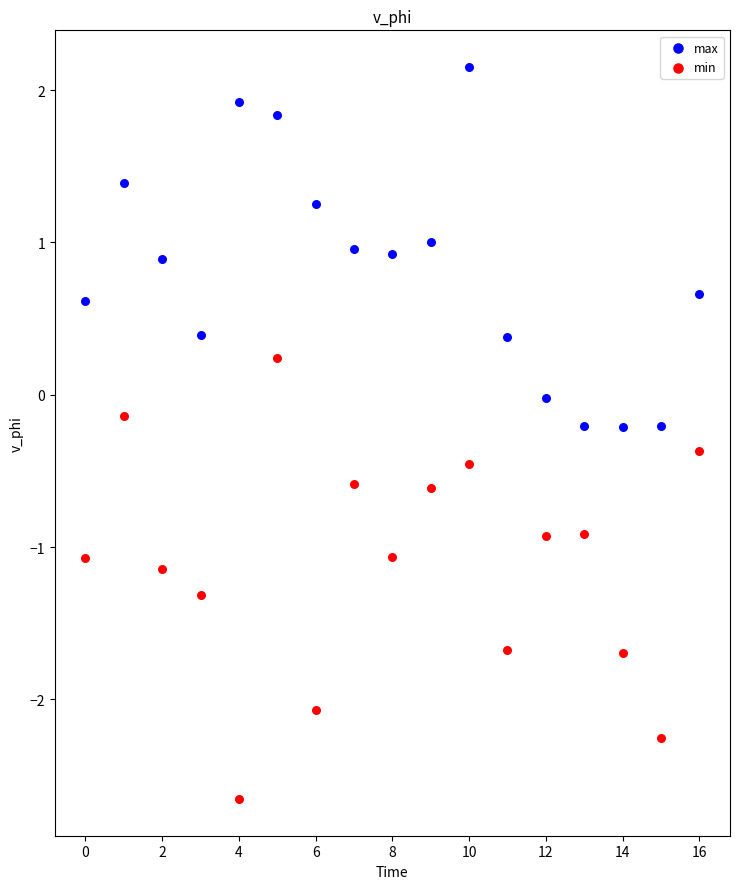

Across all data points, what is the range of Y values (max minus min)?

4.8